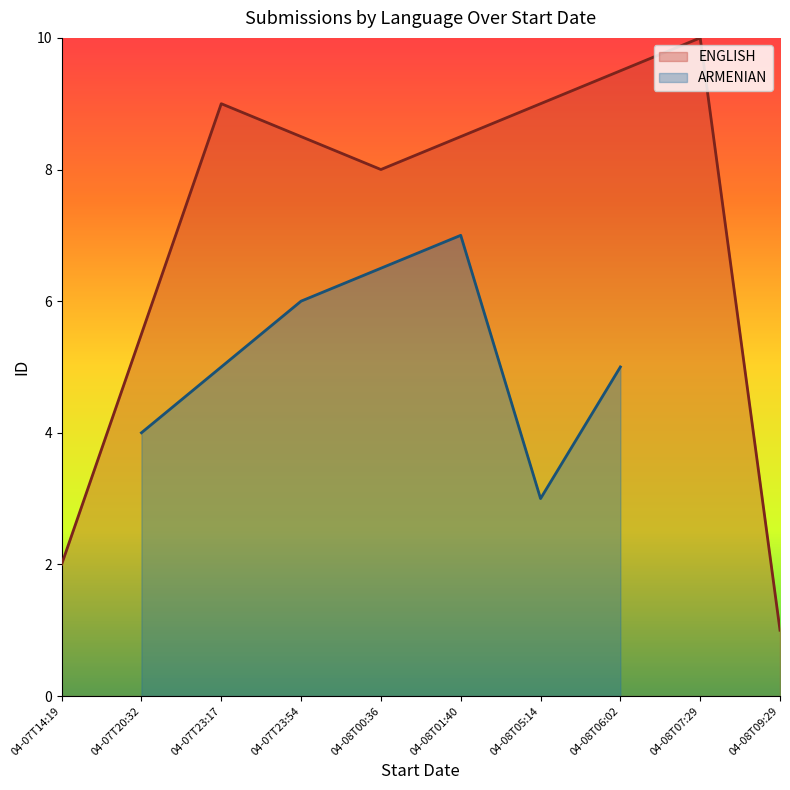

The value of ENGLISH at 04-07T23:17 is 2. True or false?

False